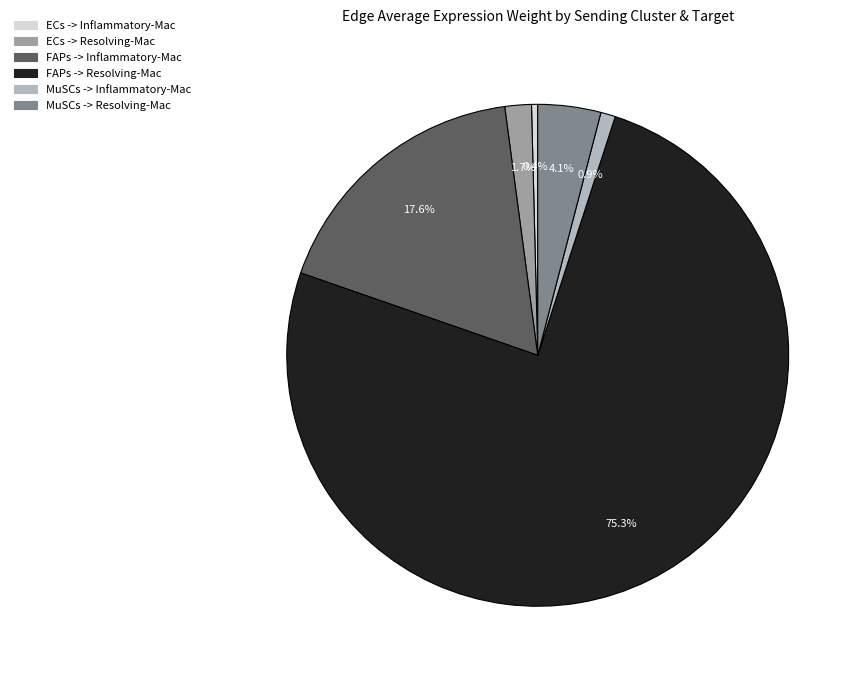

Which slice is the smallest?

ECs -> Inflammatory-Mac